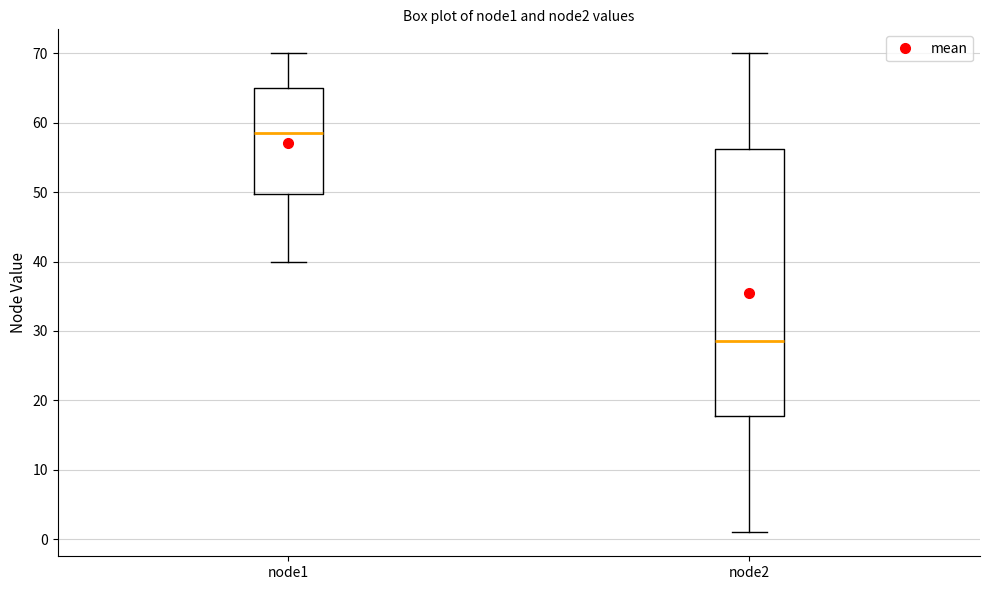

Which box is the tallest, from its lower edge to its upper edge?

node2